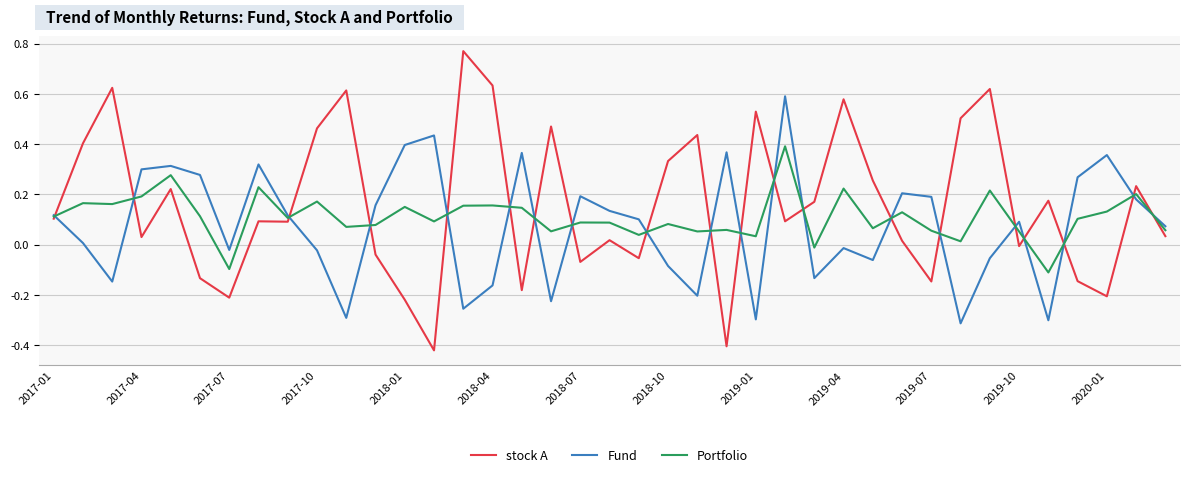

Which series has the largest range (max minus min)?

stock A